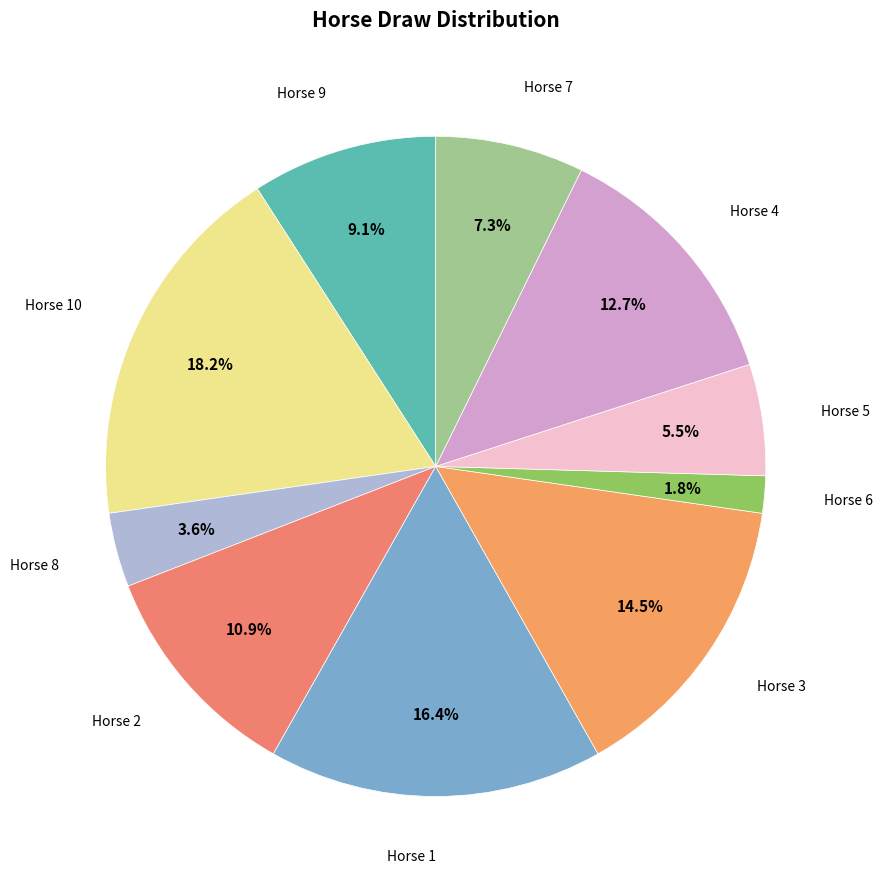

Rank the categories by value from lowest to highest.

6, 8, 5, 7, 9, 2, 4, 3, 1, 10